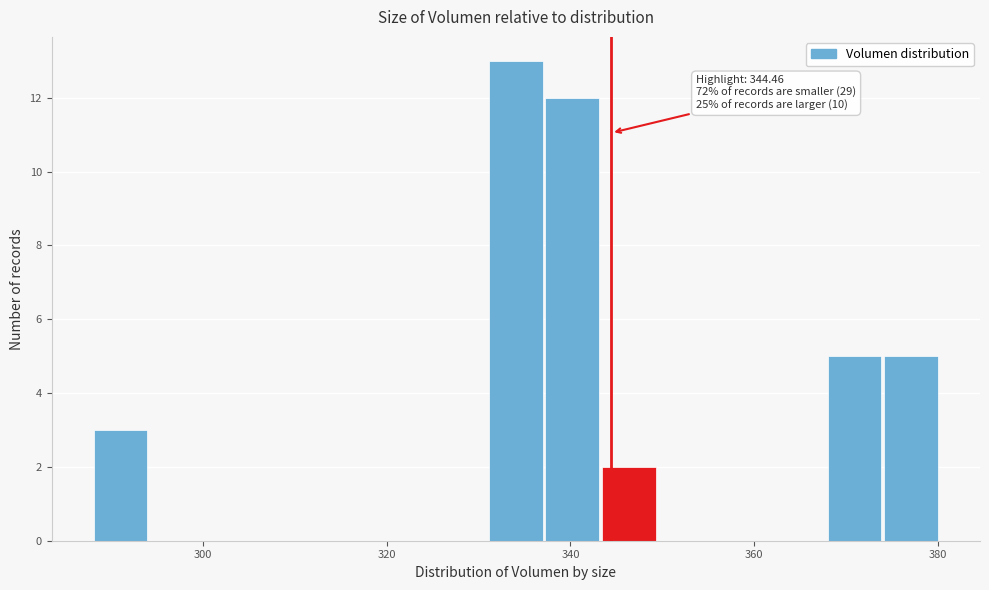

Read against the x-axis, roughly where is the centre of the tallest bar?

334